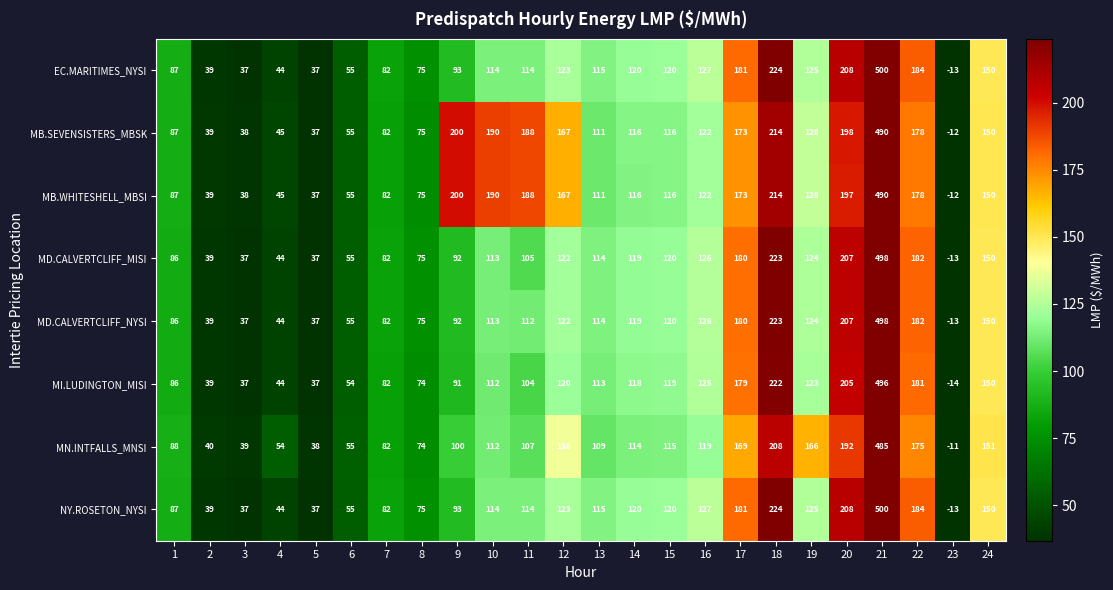

Which series changed the most between 3 and 4?

MN.INTFALLS_MNSI